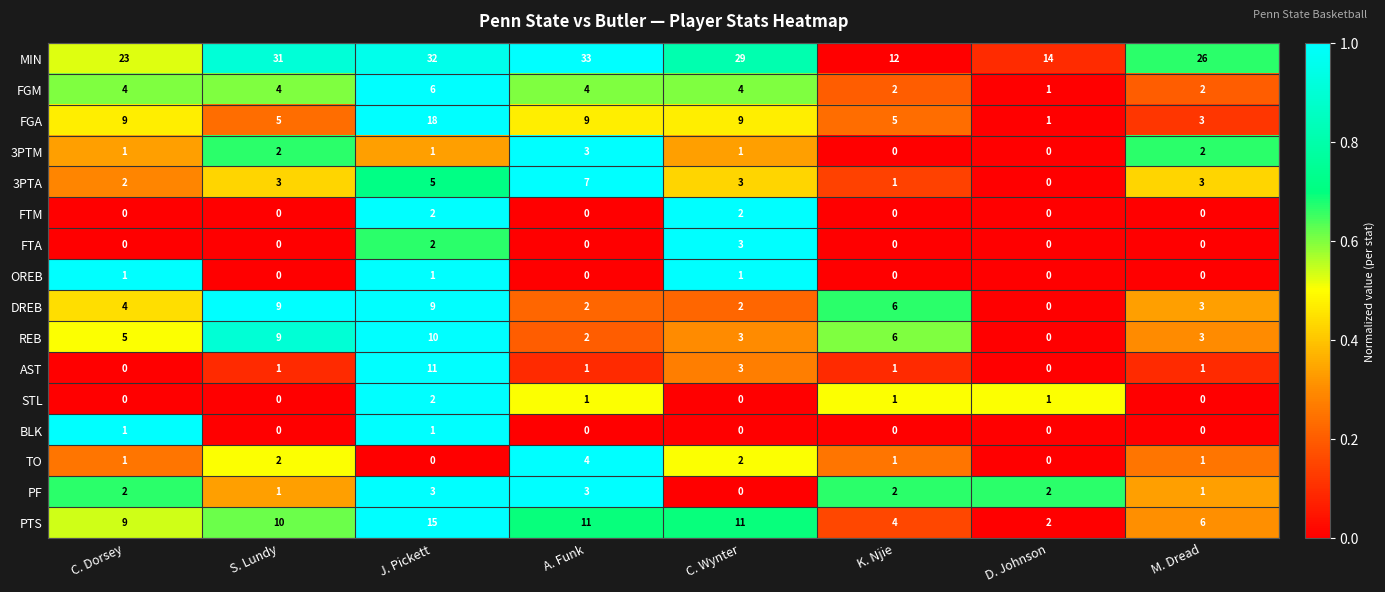

Which series has the widest spread of values?

MIN